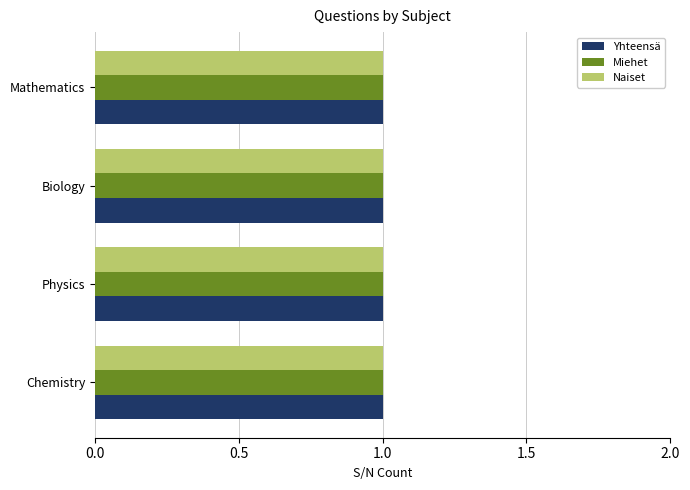

How many bars are there in each group?

3